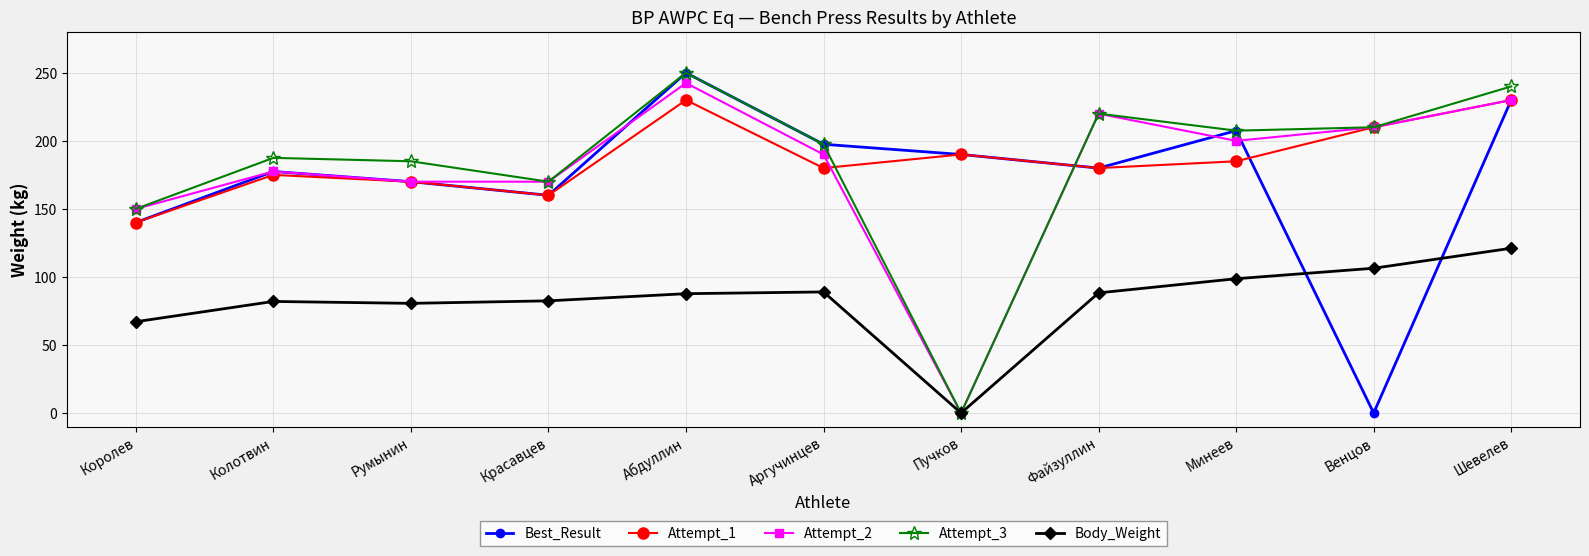

Does the chart display data point markers on the line(s)?

Yes